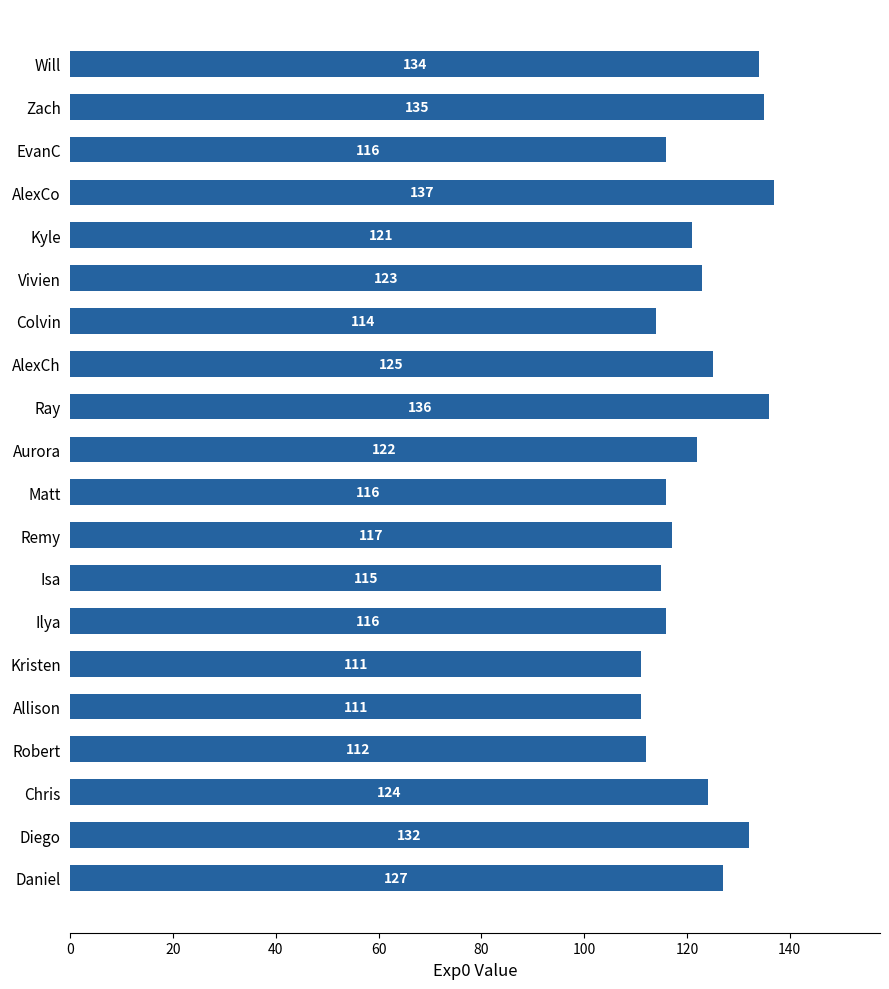

What is the difference between the maximum and minimum values?

26